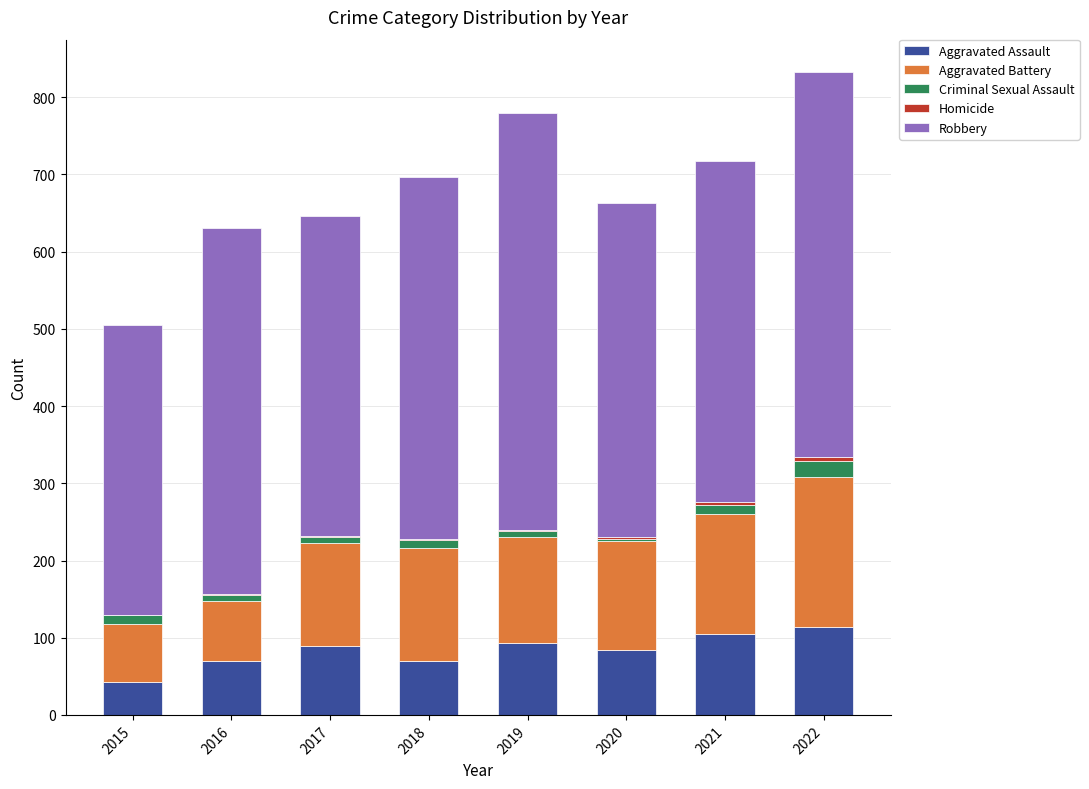

True or false: Aggravated Assault has a value of 37 at 2016.

False